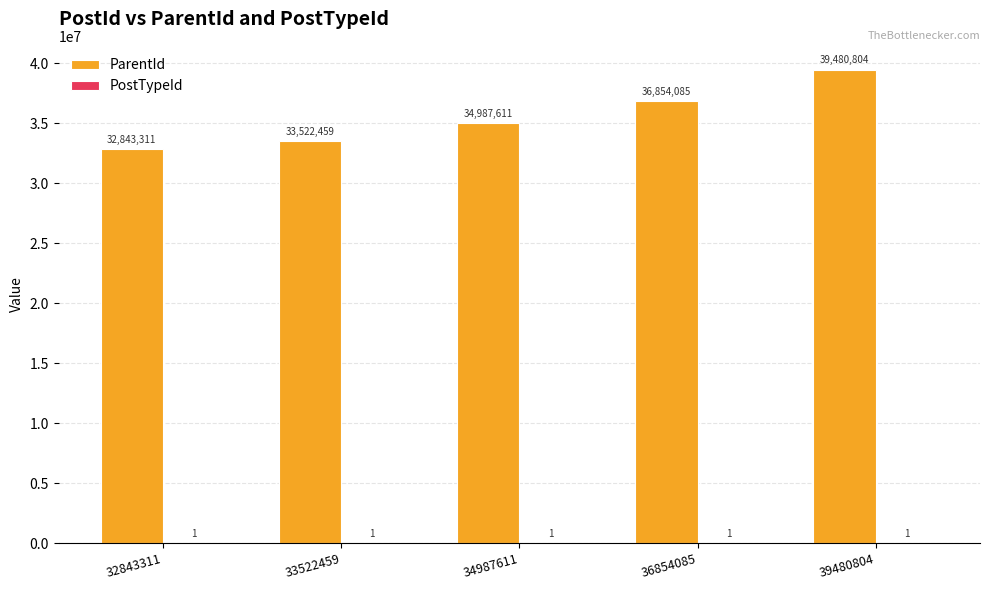

Is it true that ParentId equals 32843311 at 32843311?

True